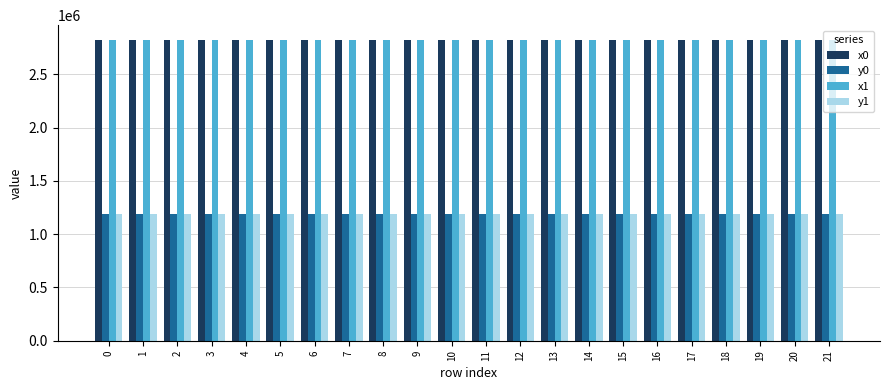

What is the maximum value shown in the chart?

2821642.7